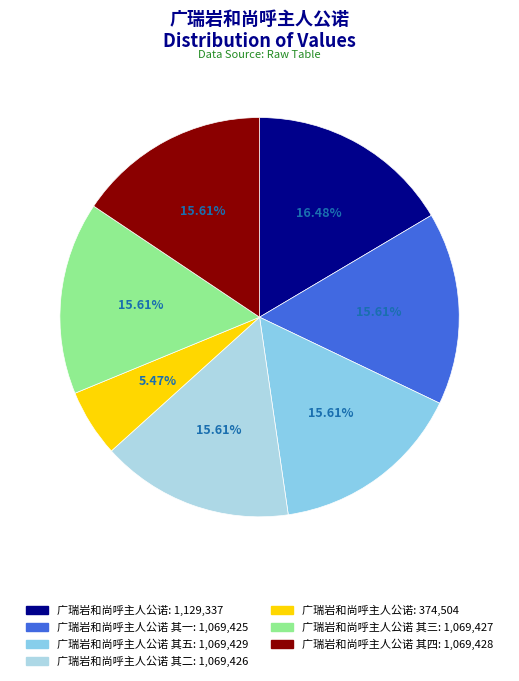

How many segments does this pie chart have?

7